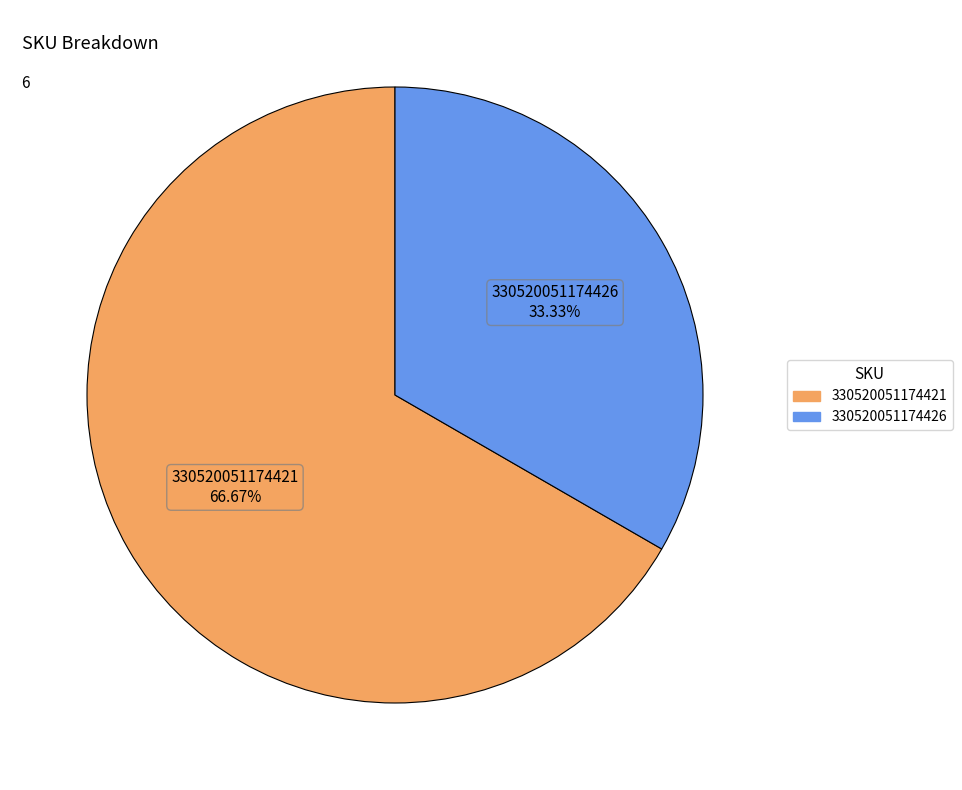

What is the majority slice?

330520051174421